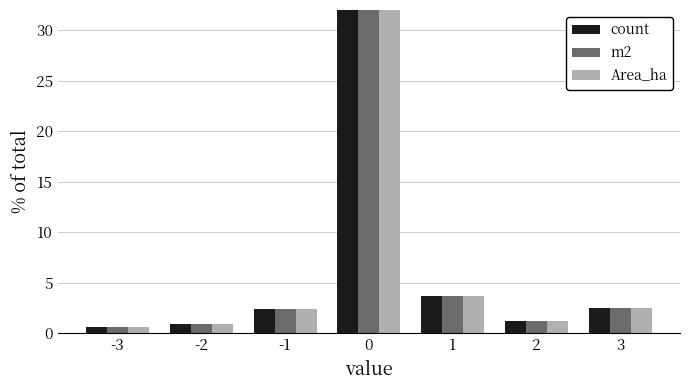

What is the average value of the m2 series?

14.3